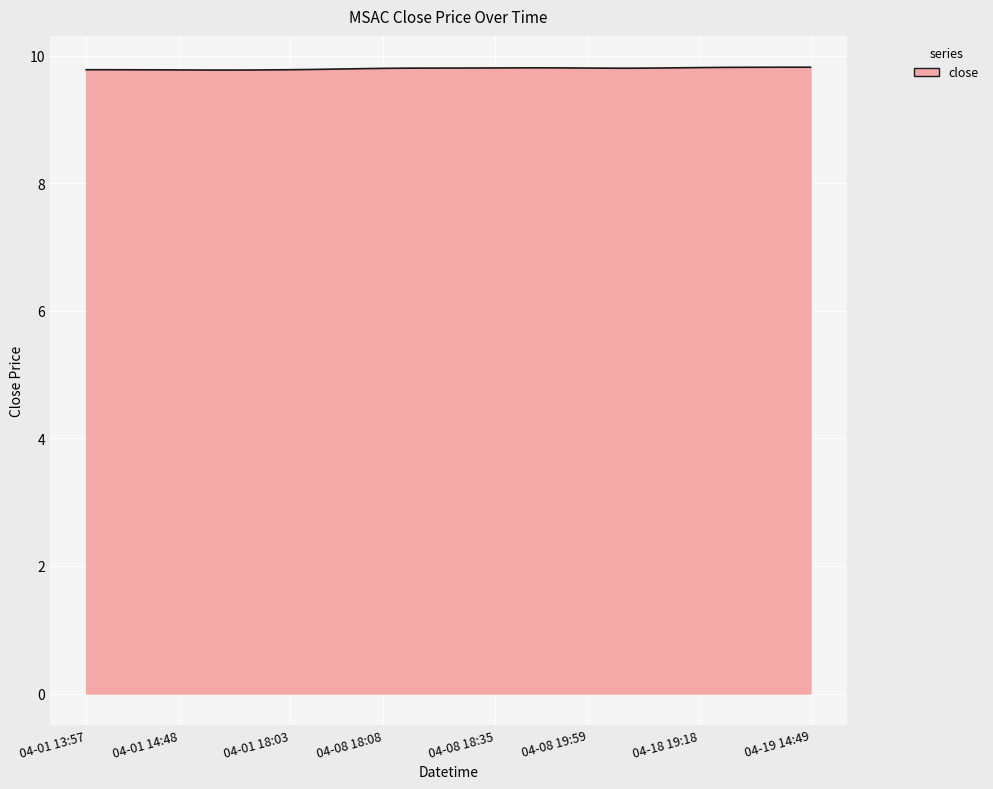

Reading right to left, what are all the values shown in this chart?

9.8	9.8	9.8	9.8	9.8	9.8	9.8	9.8	9.8	9.8	9.8	9.8	9.8	9.8	9.8	9.8	9.8	9.8	9.8	9.8	9.8	9.8	9.8	9.8	9.8	9.8	9.8	9.8	9.8	9.8	9.8	9.8	9.8	9.8	9.8	9.8	9.8	9.8	9.8	9.8